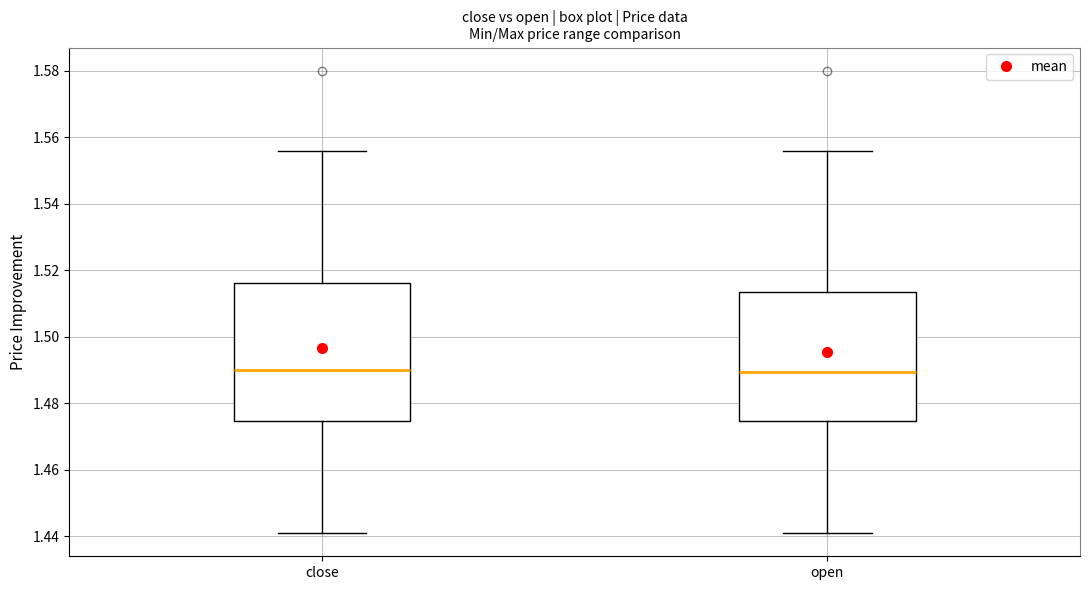

Reading left to right, transcribe this box plot: for each box, give where its median line is, the range the box spans, and where its two whiskers end, as read against the y-axis. The values are not printed on the chart, so give them approximately, as read against the axis.

close: median 1.490, box 1.474 to 1.516, whiskers 1.442 to 1.556
open: median 1.490, box 1.474 to 1.514, whiskers 1.442 to 1.556